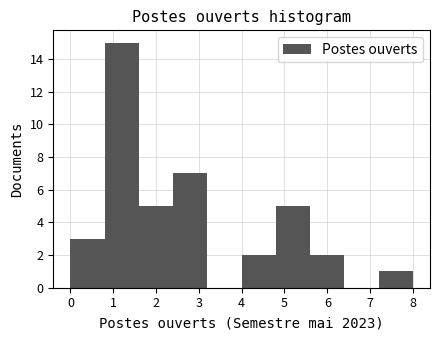

Reading left to right, transcribe this chart: for each bar, give the range it covers on the x-axis and its height. The values are not printed on the chart, so give them approximately, as read against the axis.

0.0 to 0.8: 3
0.8 to 1.6: 15
1.6 to 2.4: 5
2.4 to 3.2: 7
3.2 to 4.0: 0
4.0 to 4.8: 2
4.8 to 5.6: 5
5.6 to 6.4: 2
6.4 to 7.2: 0
7.2 to 8.0: 1